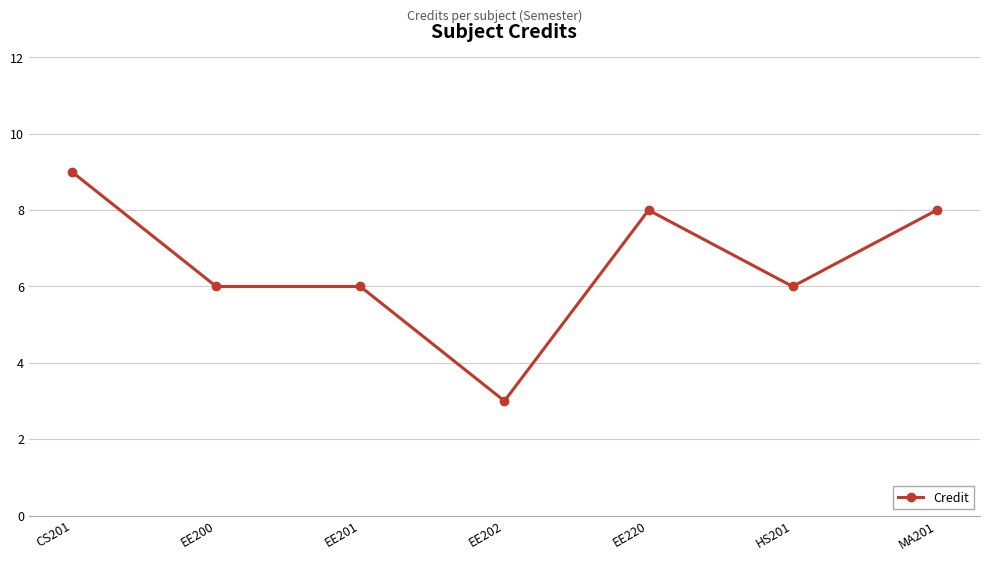

How many categories are shown in the chart?

7